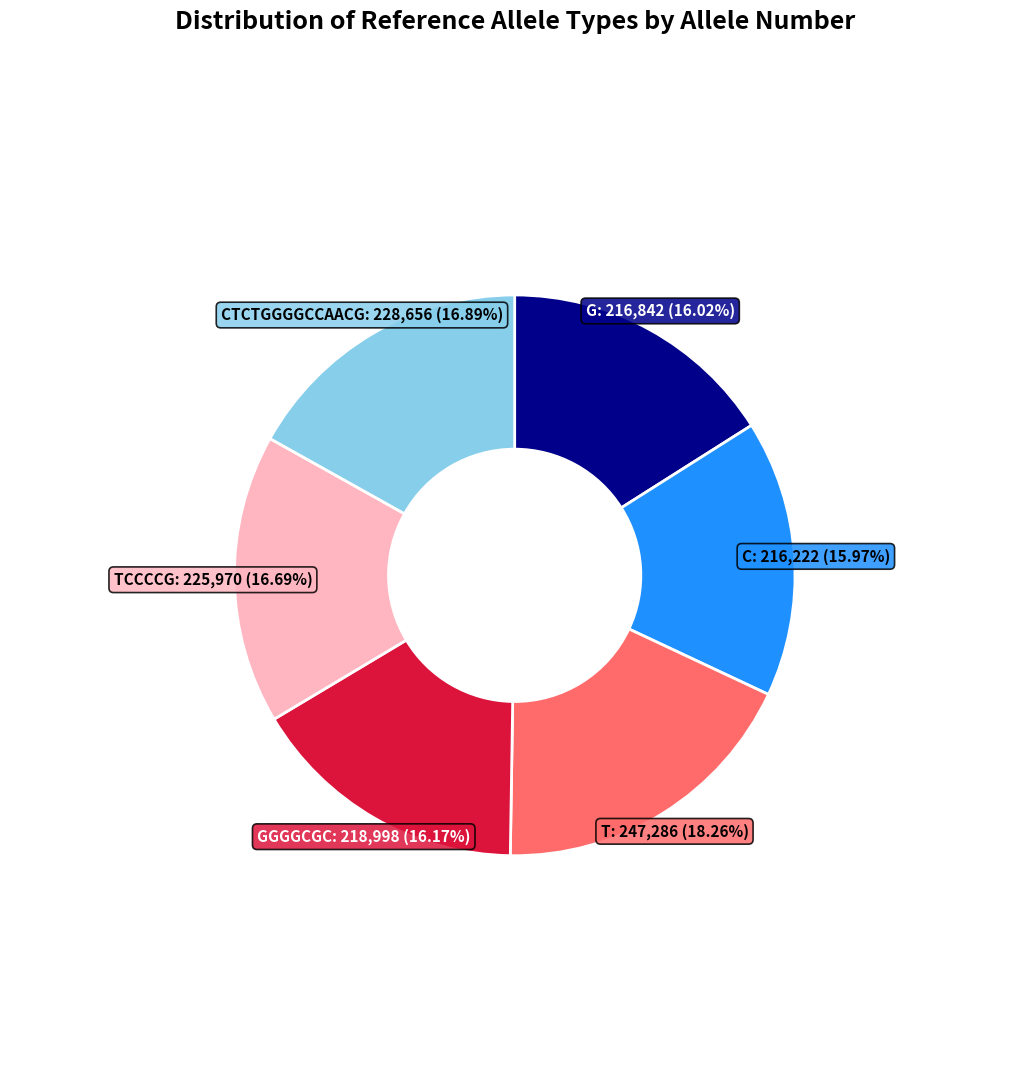

Is there a majority slice in this chart?

No